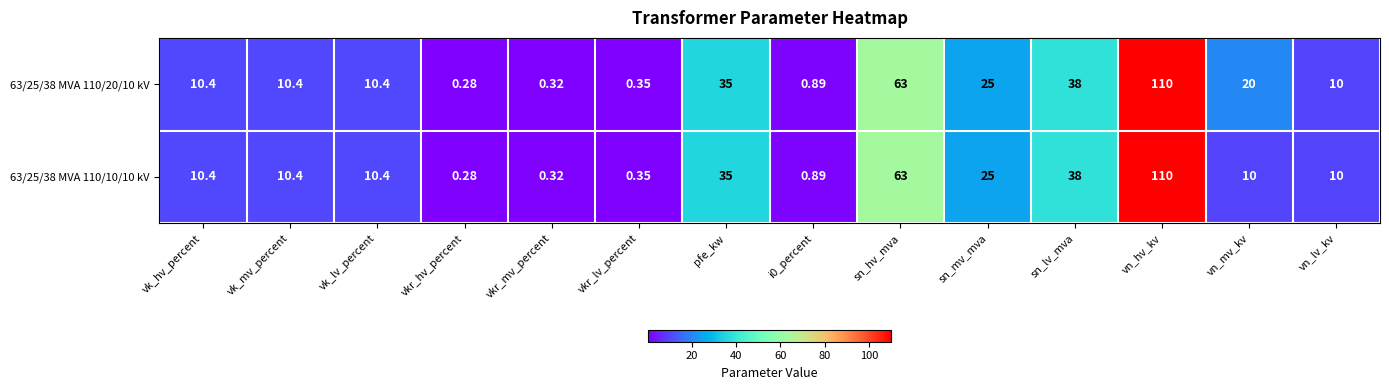

Where is 63/25/38 MVA 110/10/10 kV nearest to the value 55?

sn_hv_mva